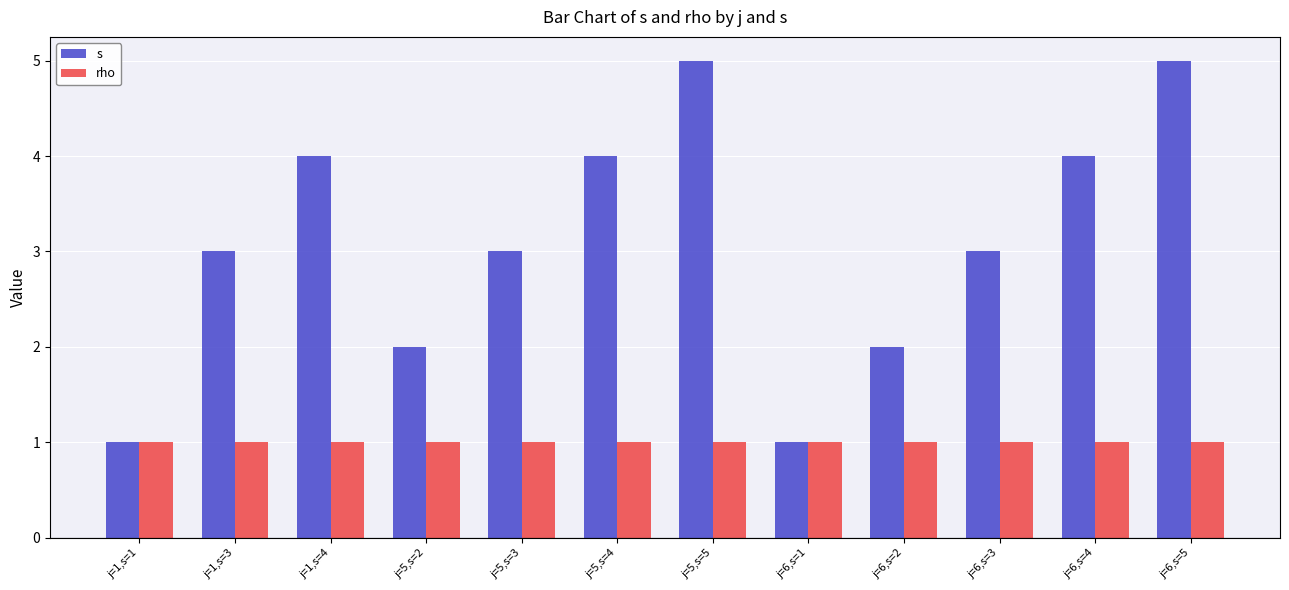

Reading right to left, transcribe all the data shown in this chart.

s: j=6,s=5=5	j=6,s=4=4	j=6,s=3=3	j=6,s=2=2	j=6,s=1=1	j=5,s=5=5	j=5,s=4=4	j=5,s=3=3	j=5,s=2=2	j=1,s=4=4	j=1,s=3=3	j=1,s=1=1
rho: j=6,s=5=1	j=6,s=4=1	j=6,s=3=1	j=6,s=2=1	j=6,s=1=1	j=5,s=5=1	j=5,s=4=1	j=5,s=3=1	j=5,s=2=1	j=1,s=4=1	j=1,s=3=1	j=1,s=1=1